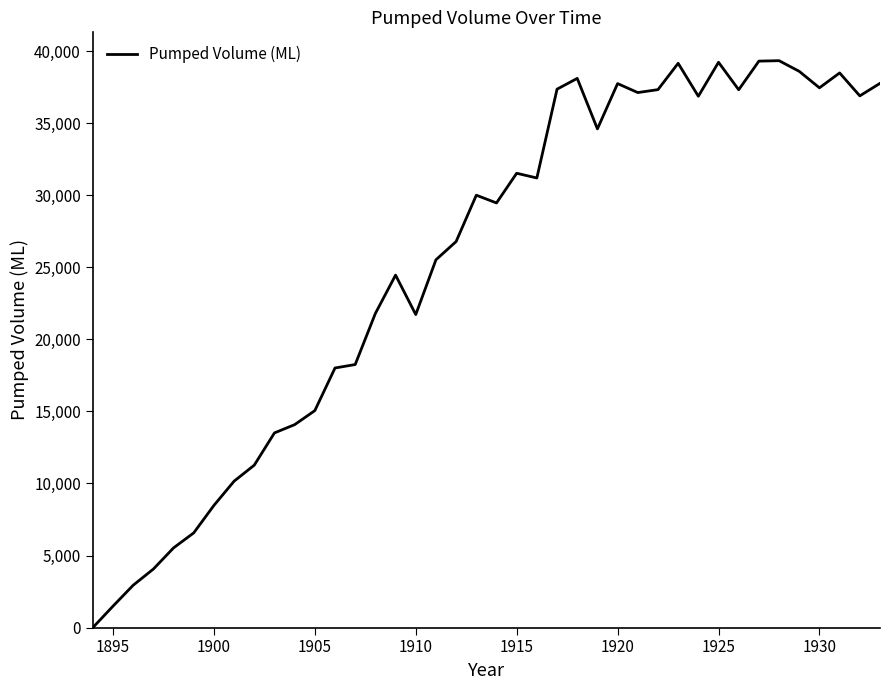

What is the maximum value shown in the chart?

39332.5